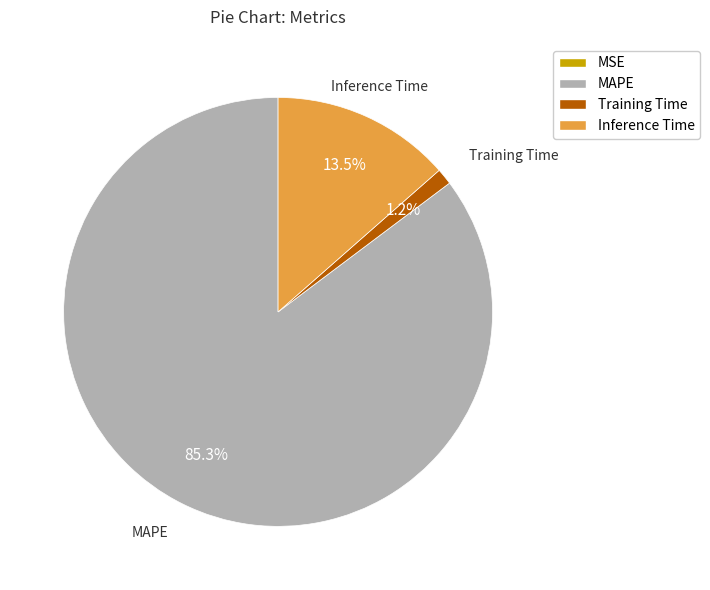

Between MAPE and Training Time, which is larger?

MAPE